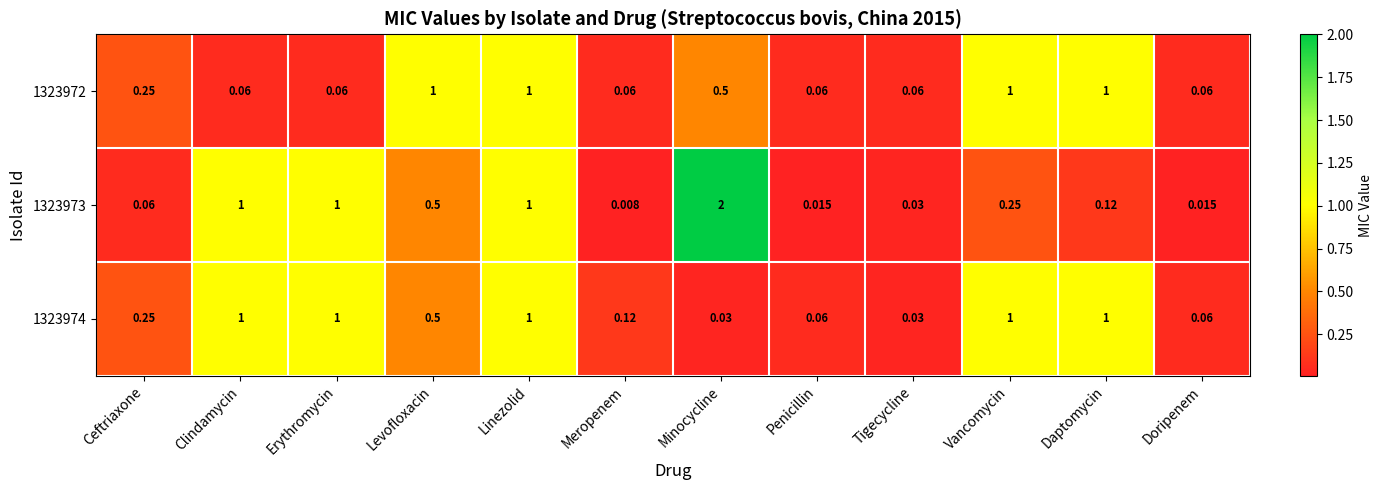

Which label corresponds to the largest value in the chart?

Minocycline